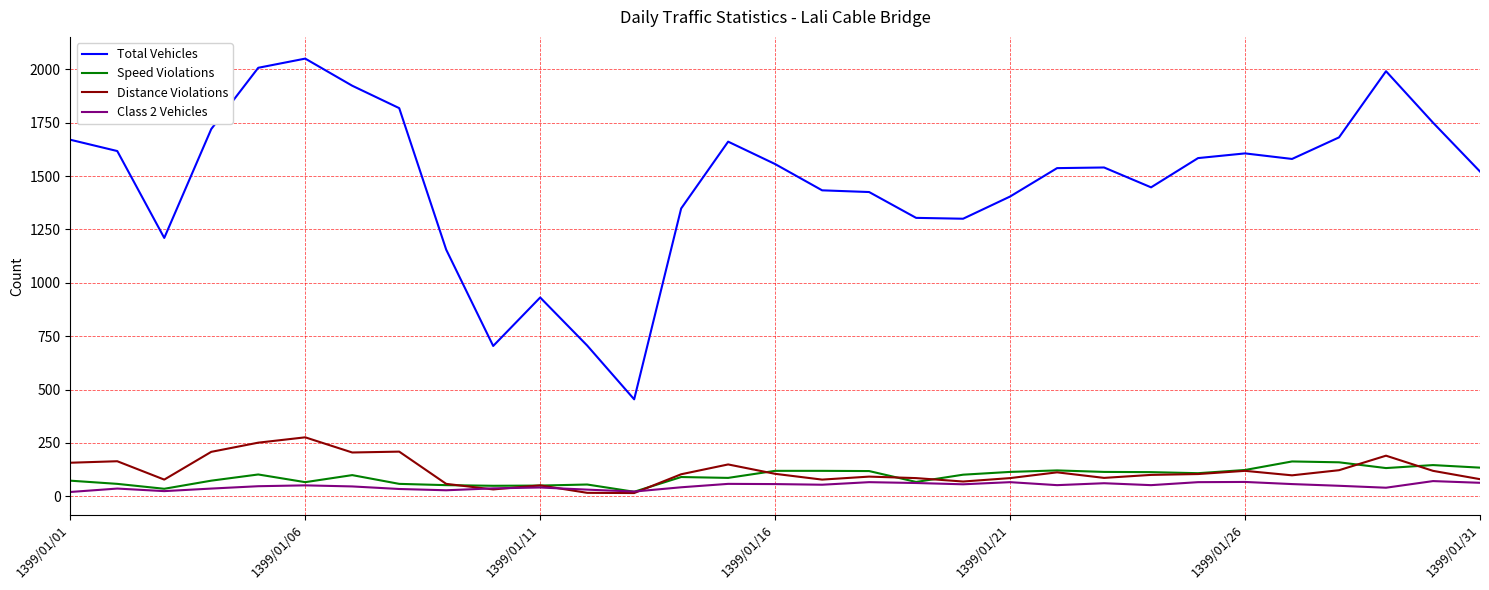

What is the maximum value shown in the chart?

2050